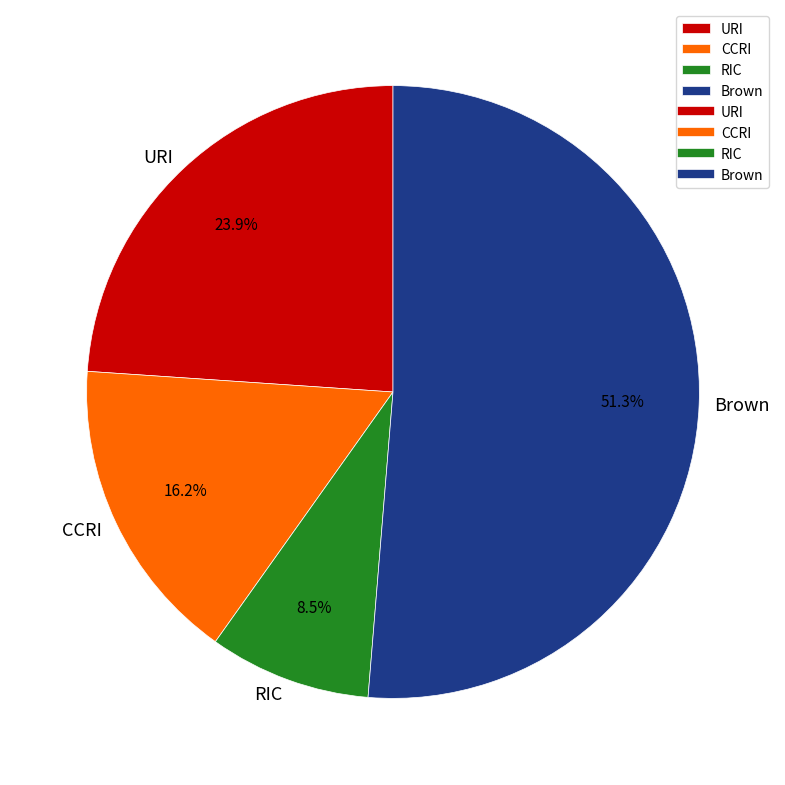

The URI slice represents 24% of the pie. True or false?

True